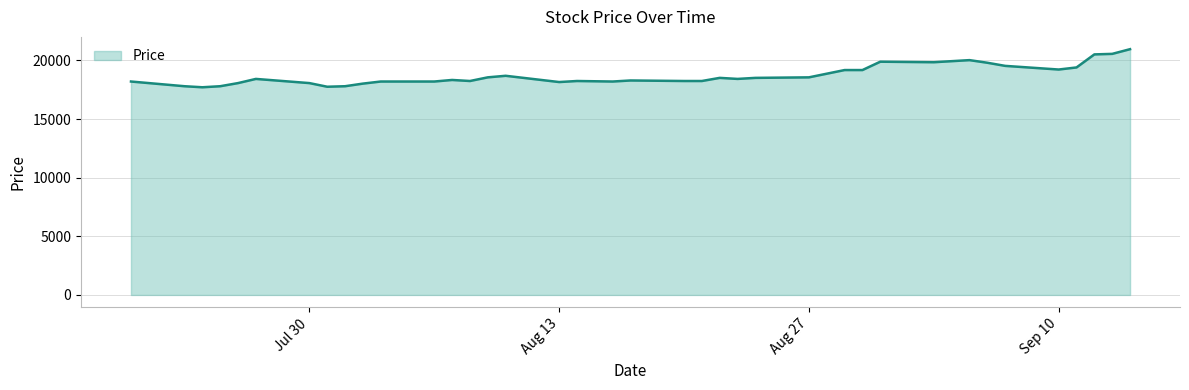

What is the greatest value displayed?

20958